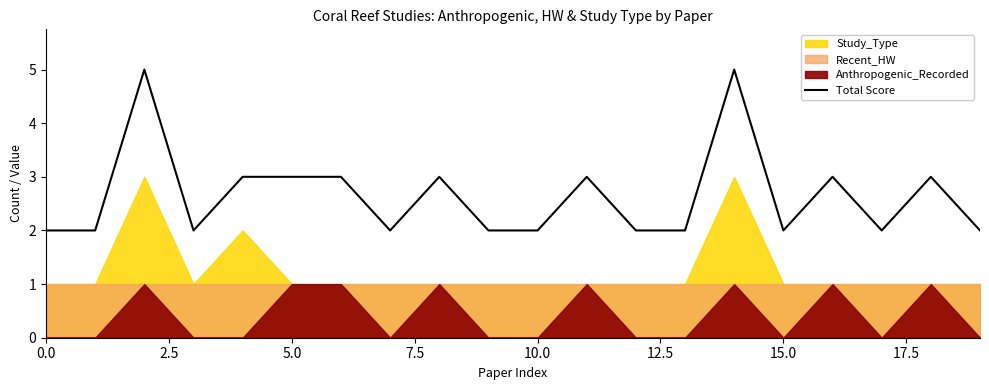

What is the highest value of the Total Score series?

5